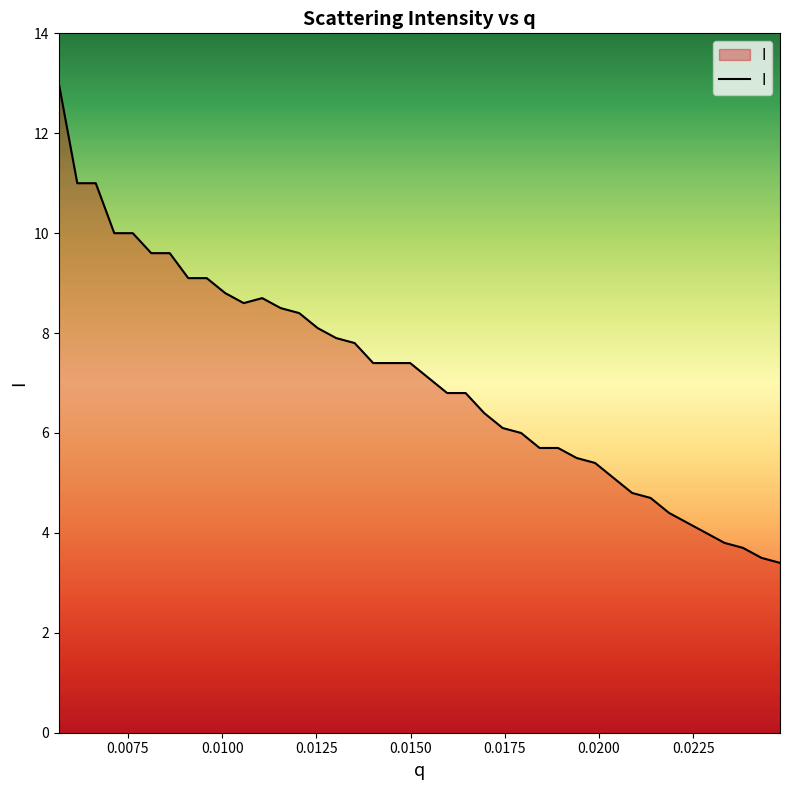

Reading left to right, extract all data points from this chart.

13.0	11.0	11.0	10.0	10.0	9.6	9.6	9.1	9.1	8.8	8.6	8.7	8.5	8.4	8.1	7.9	7.8	7.4	7.4	7.4	7.1	6.8	6.8	6.4	6.1	6.0	5.7	5.7	5.5	5.4	5.1	4.8	4.7	4.4	4.2	4.0	3.8	3.7	3.5	3.4